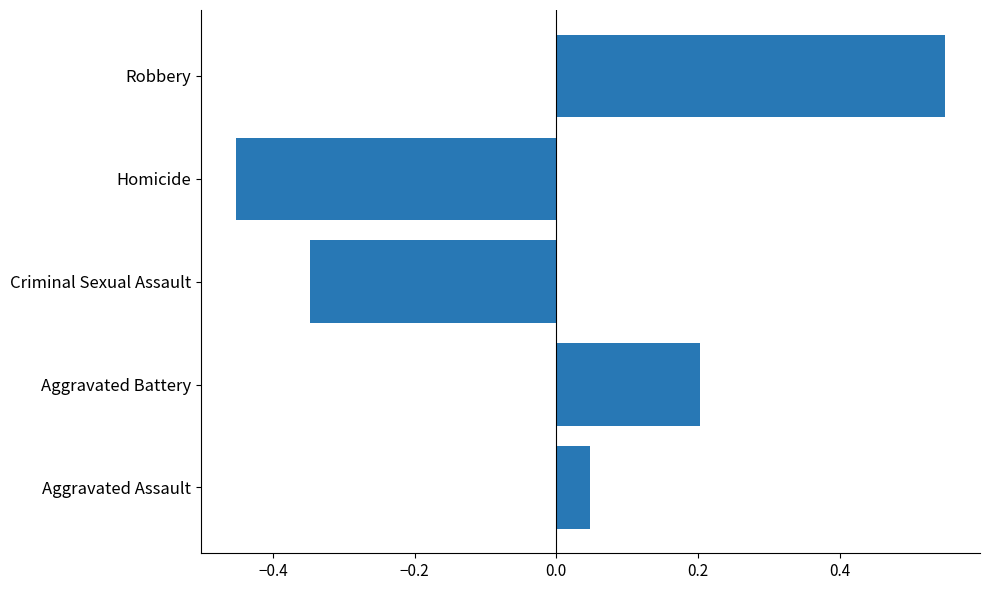

Is it true that the value at Aggravated Battery is 0.2?

True